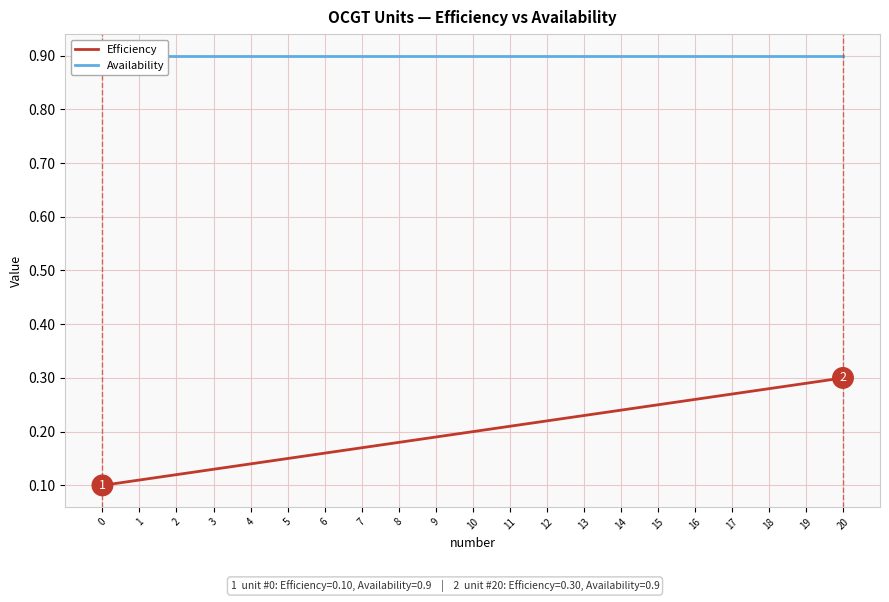

Is it true that Efficiency equals 0.3 at 18?

True